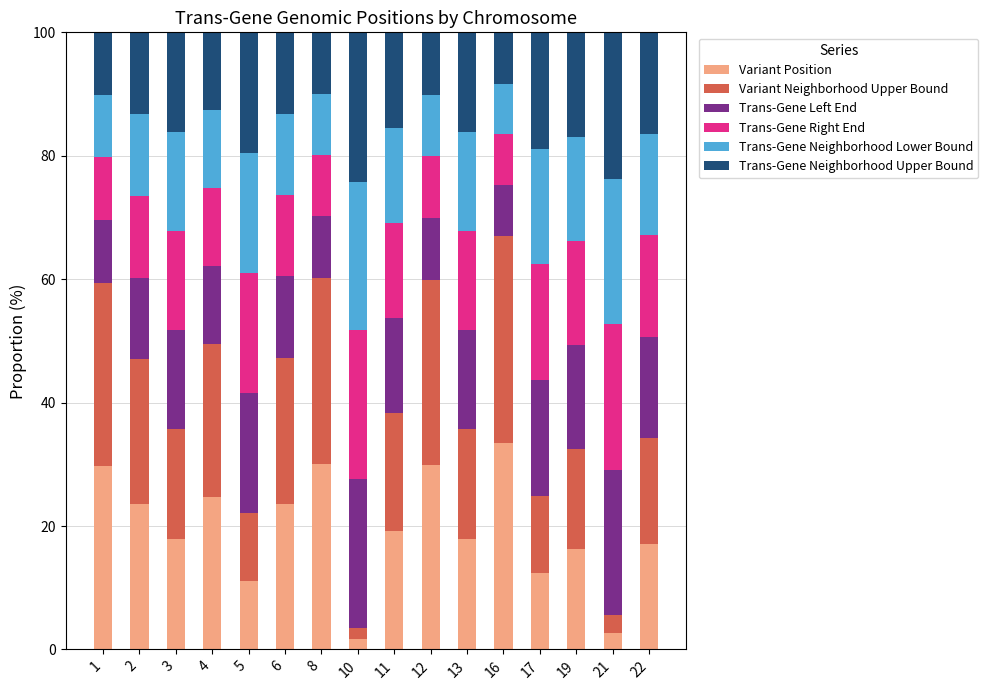

The Variant Position series shows 2.7 at 21. True or false?

True